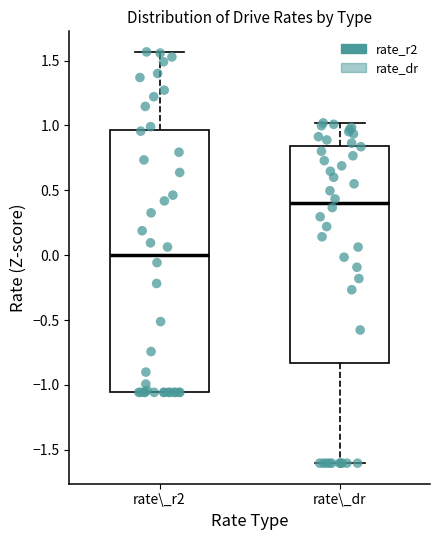

Where does the upper whisker of the box for rate\_r2 end on the y-axis? The values are not printed on the chart, so give them approximately, as read against the axis.

1.55